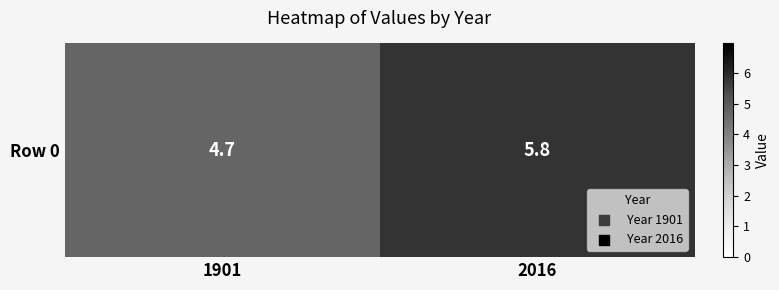

Reading left to right, list all the values displayed in this chart.

1901=4.7	2016=5.8